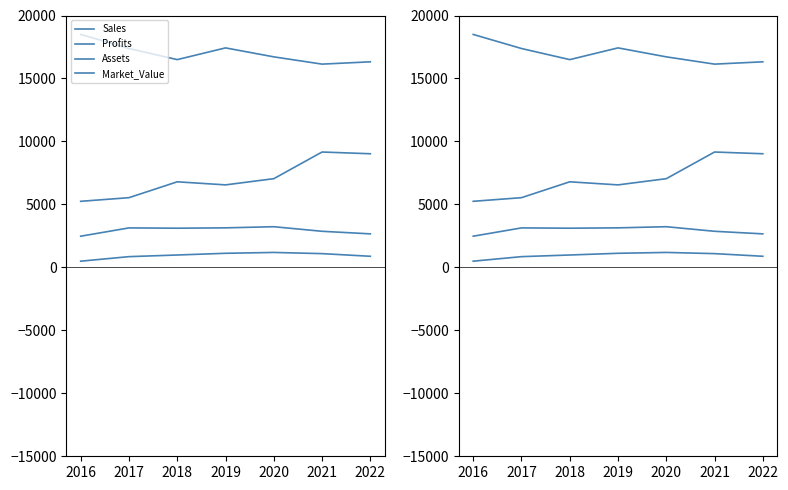

Where is the first local maximum for Market_Value?

2019